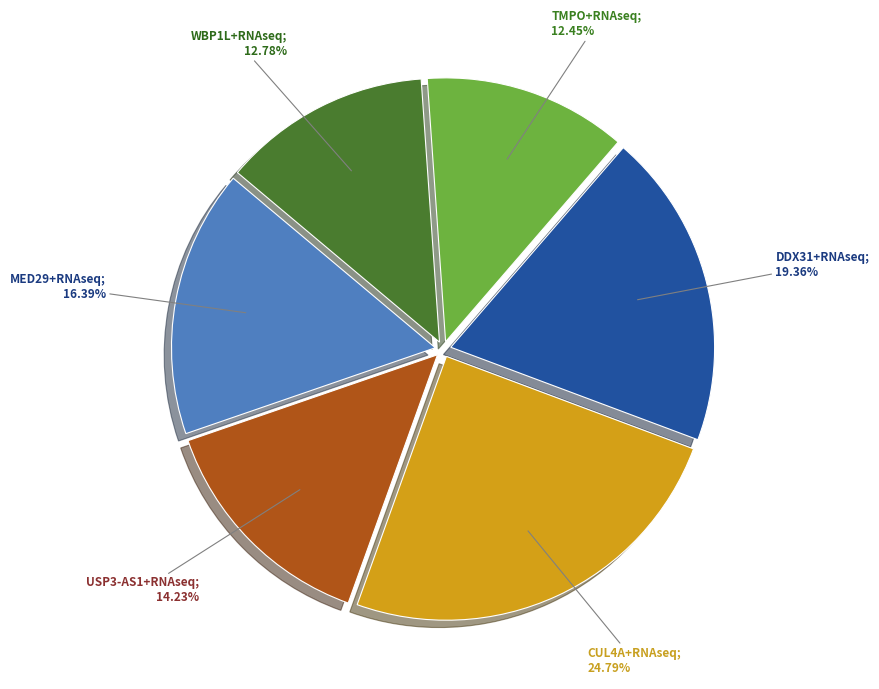

Is there any slice that represents more than half of the pie?

No